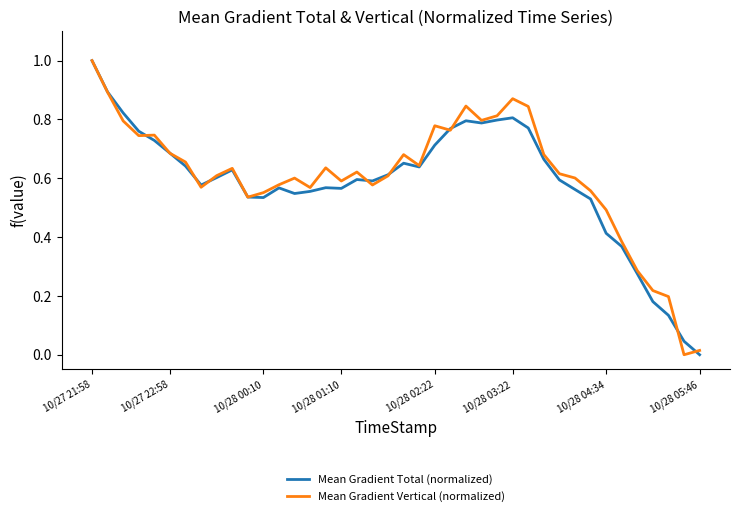

What is the maximum value for Mean Gradient Vertical (normalized)?

1.0